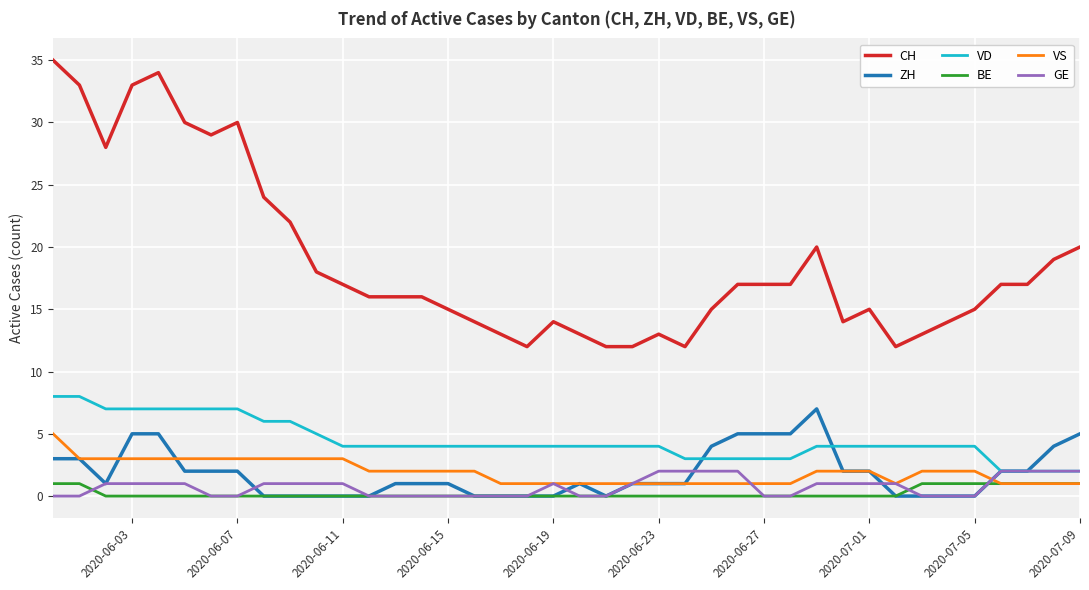

At how many categories does at least one series exceed 8?

40